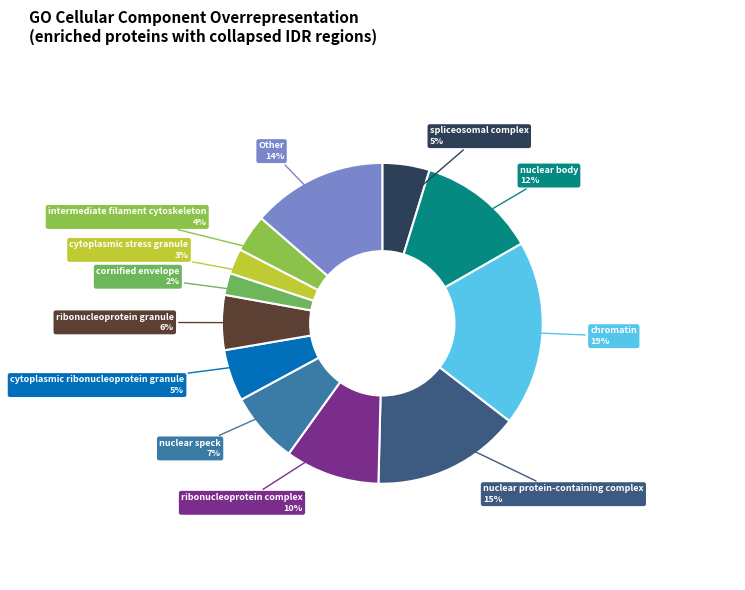

Is it true that spliceosomal complex is 5% of the pie?

True